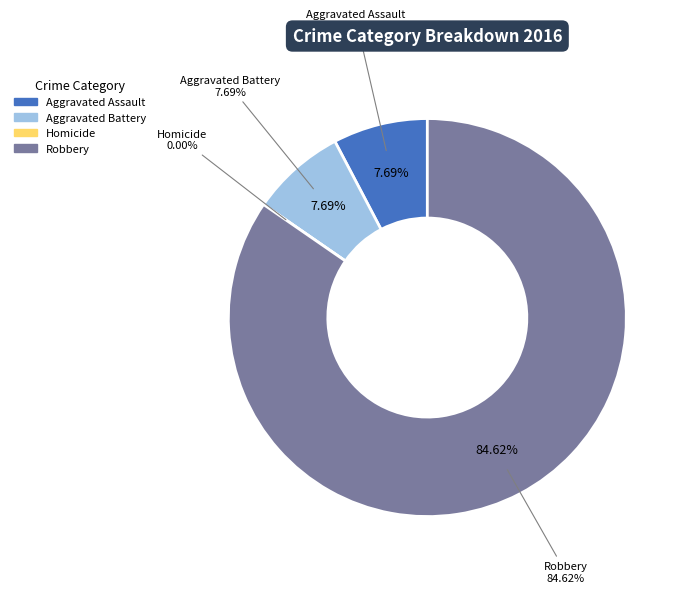

The Homicide slice represents 0% of the pie. True or false?

True